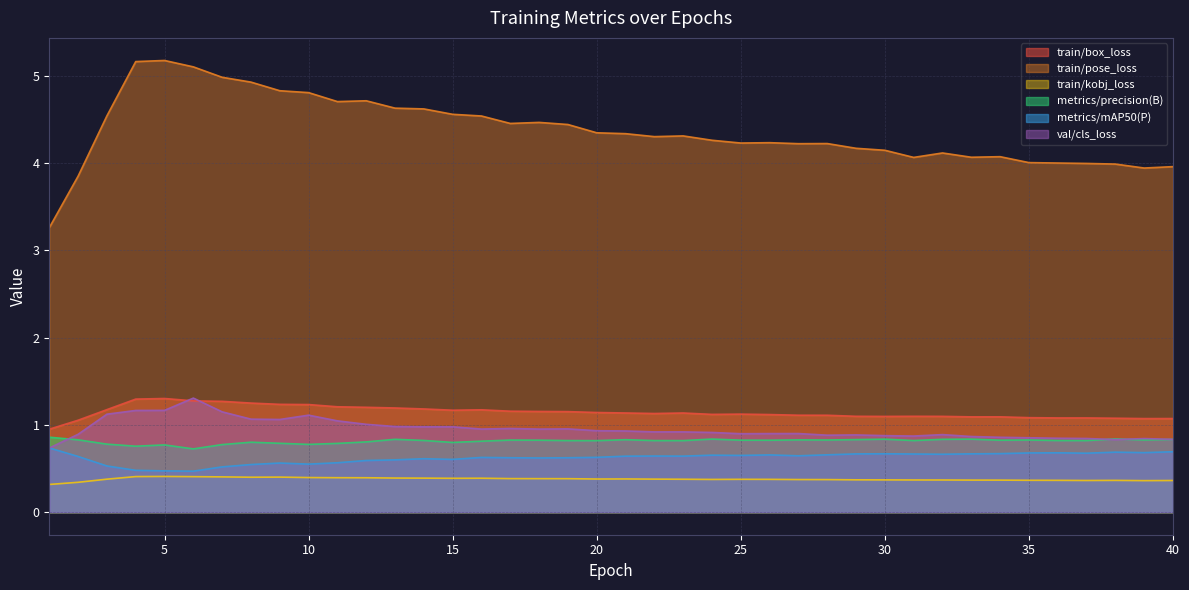

The train/kobj_loss series shows 0.4 at 33. True or false?

True